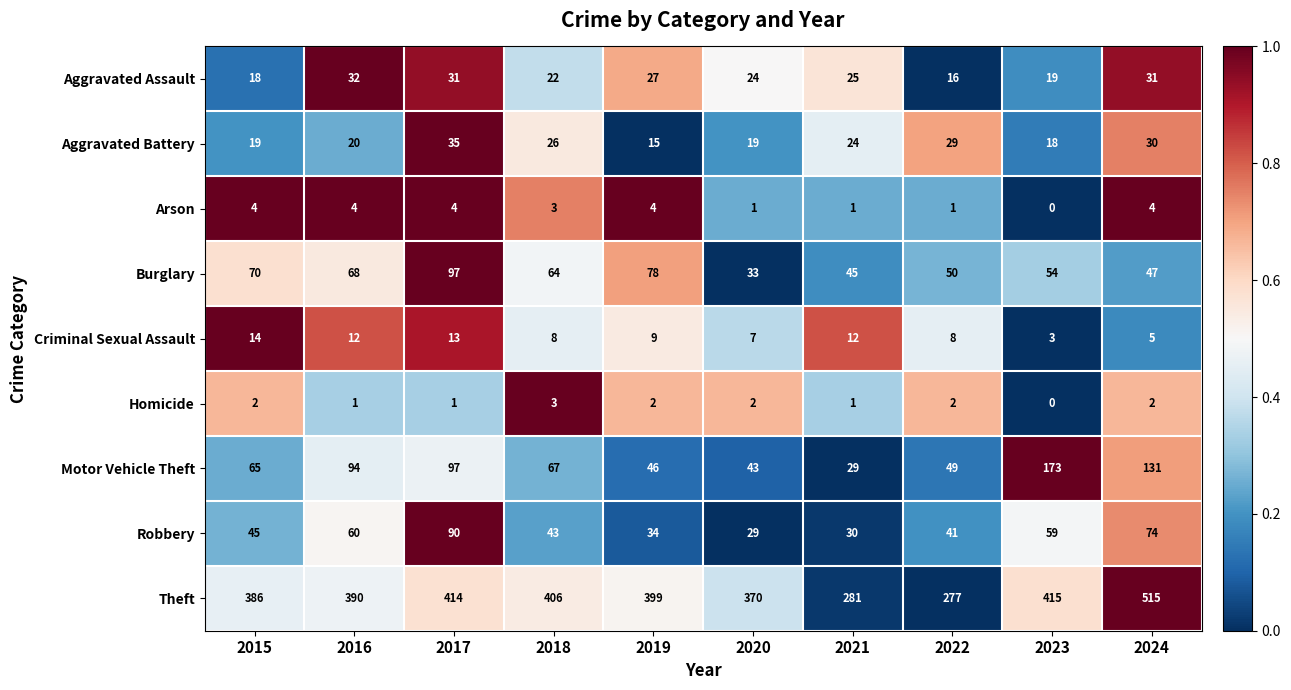

Read the Robbery value at 2019, to the nearest 5.

35